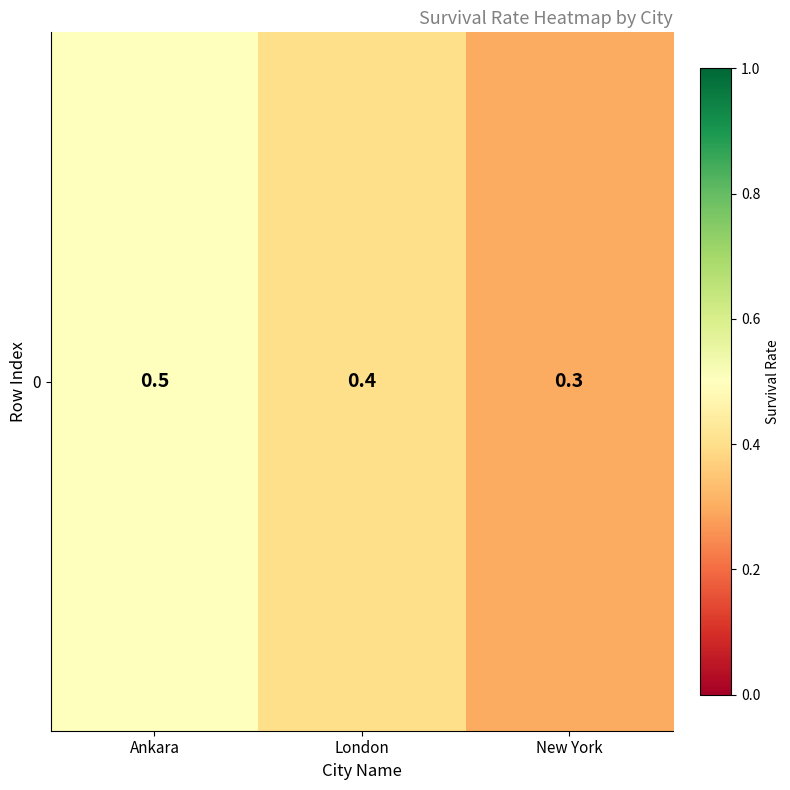

Count the number of categories in the chart.

3